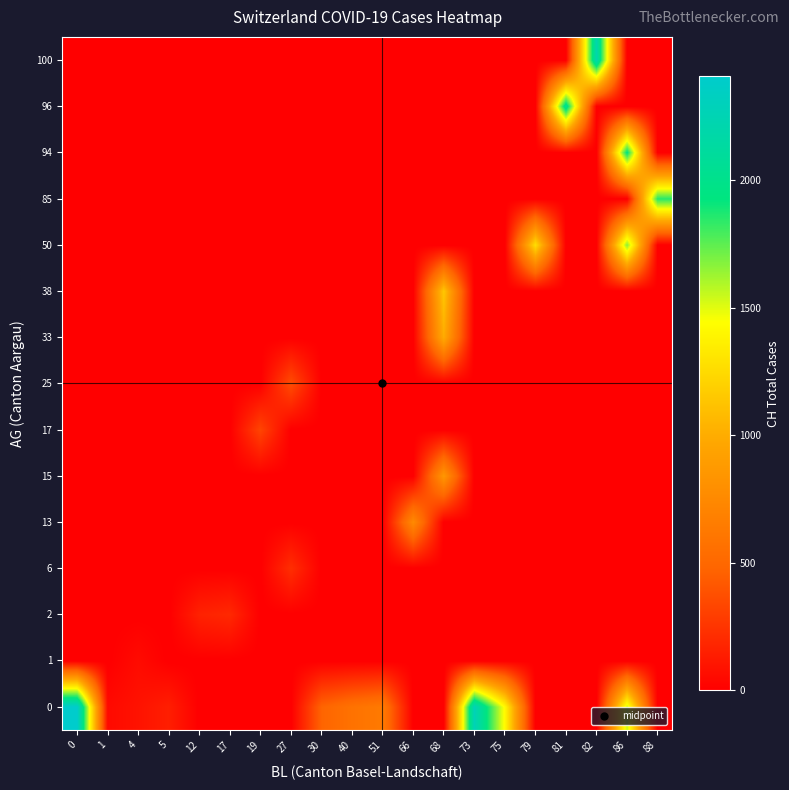

How many data points does each series have?

20